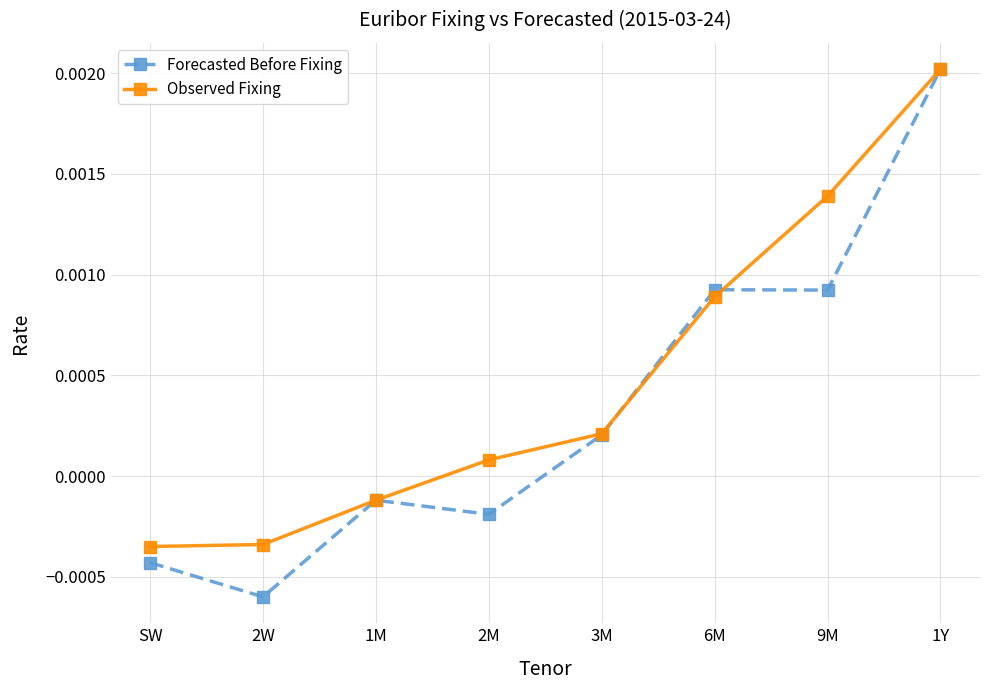

At which label does Observed Fixing first exceed 0?

2M